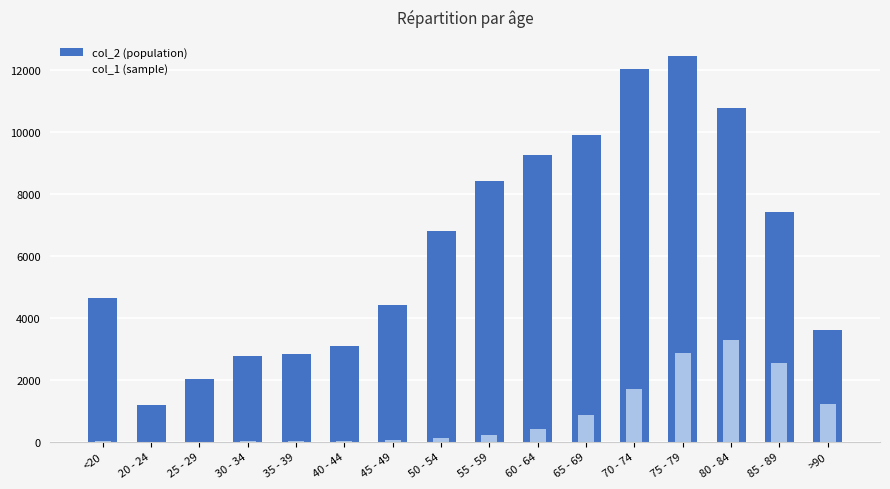

Between 30 - 34 and 80 - 84, which series saw the biggest shift?

col_2